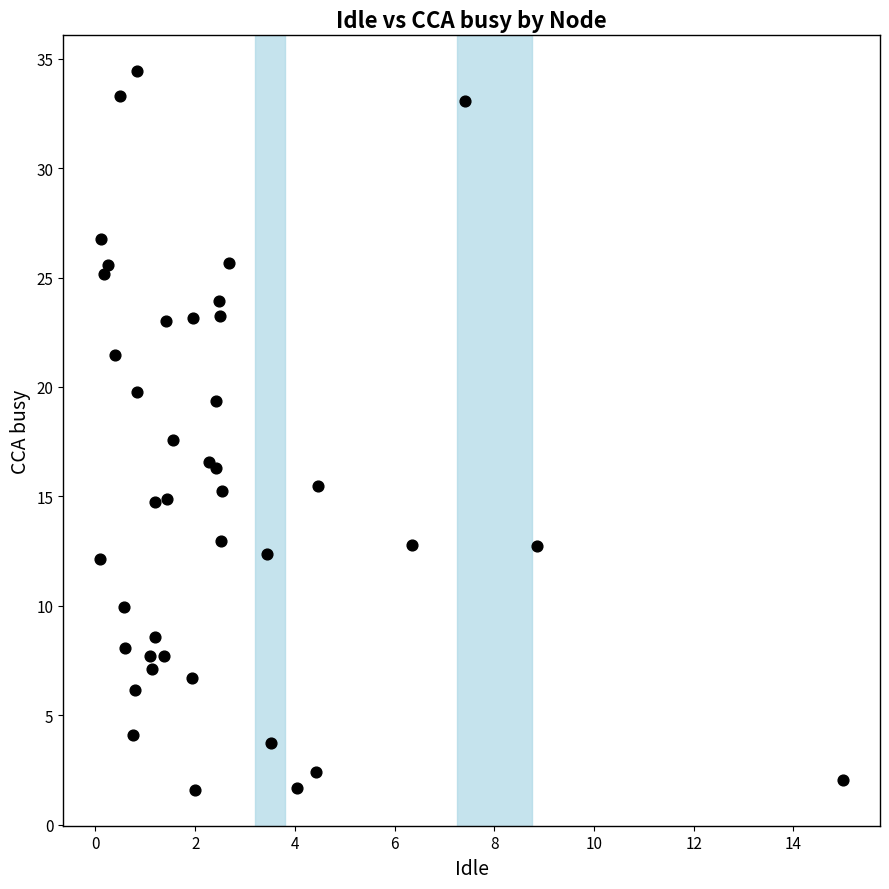

What Y value in the scatter plot is closest to 18?

17.6